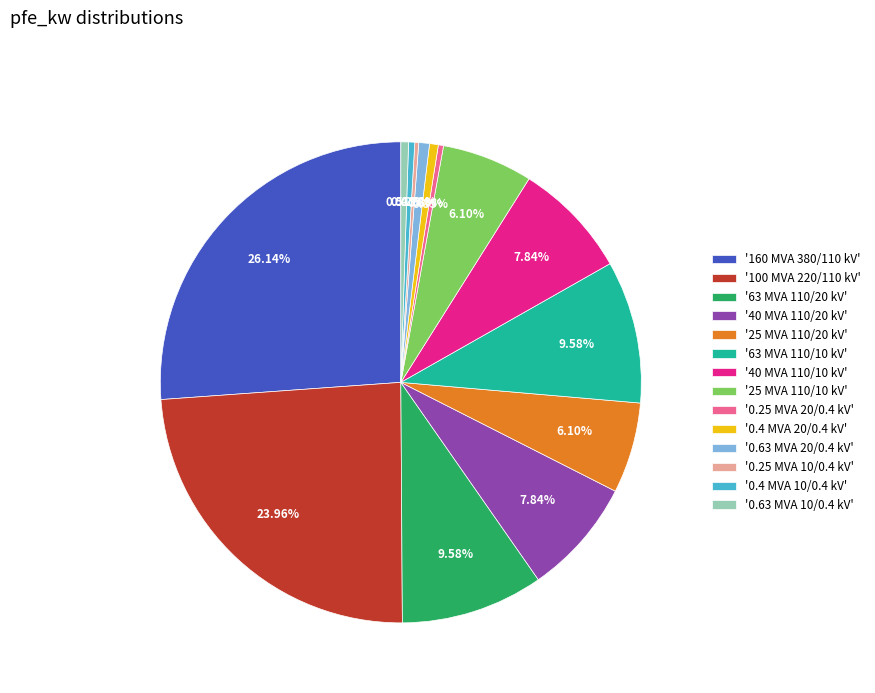

Does any single category account for the majority?

No